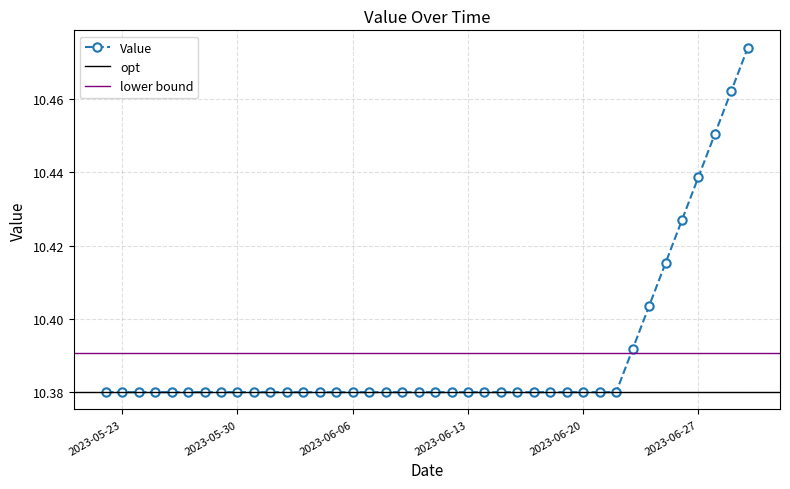

How many lines are shown in the chart?

1